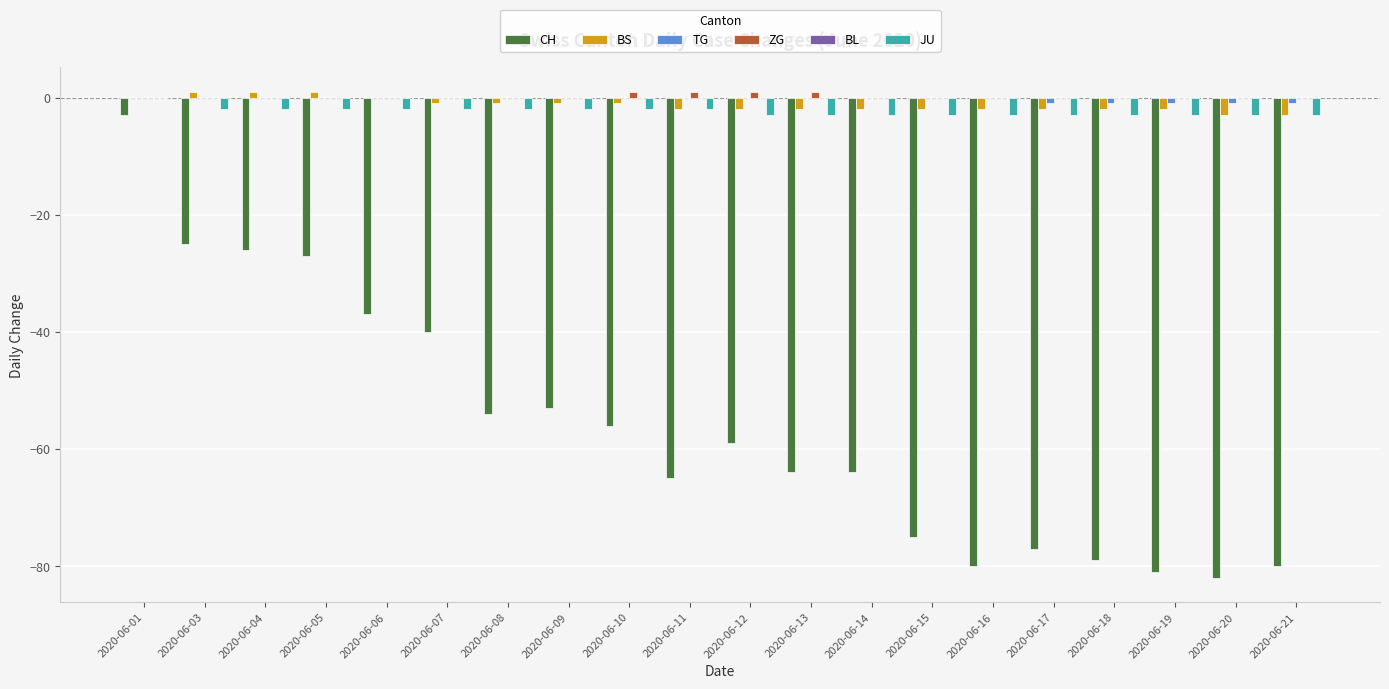

The value of CH at 2020-06-03 is -25. True or false?

True